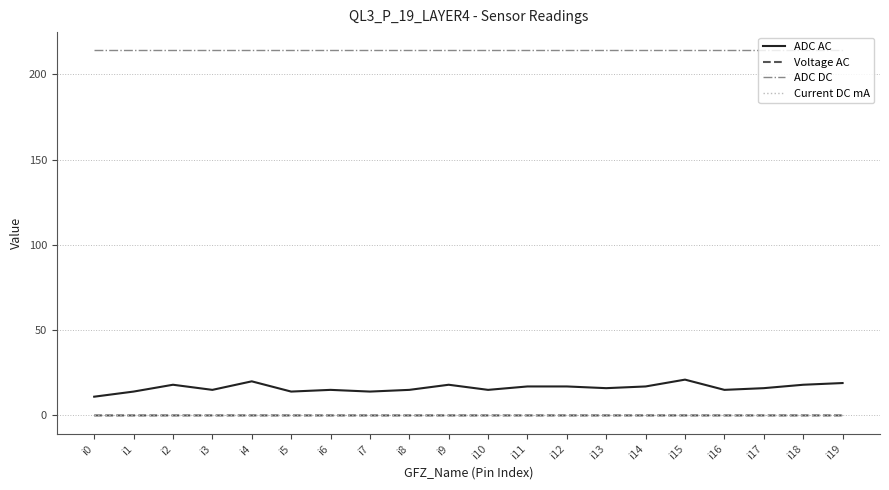

What is the lowest value of the ADC AC series?

11.0